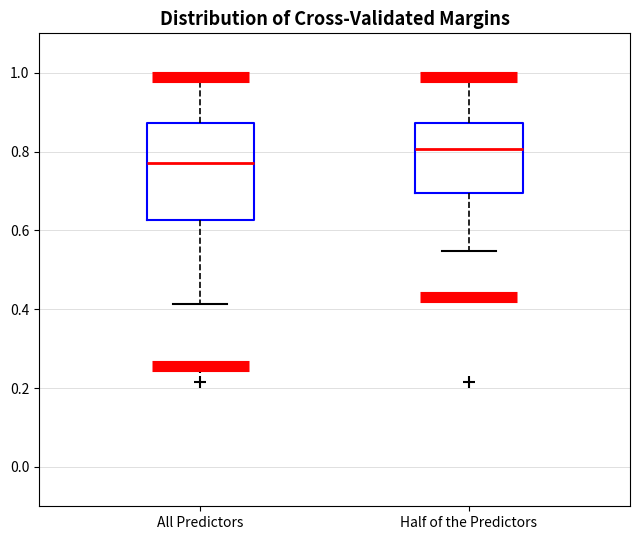

Reading left to right, read every box against the y-axis: the position of its median line, the range the box covers, and the ends of its whiskers. The values are not printed on the chart, so give them approximately, as read against the axis.

All Predictors: median 0.78, box 0.62 to 0.88, whiskers 0.42 to 1.00
Half of the Predictors: median 0.80, box 0.70 to 0.88, whiskers 0.54 to 1.00